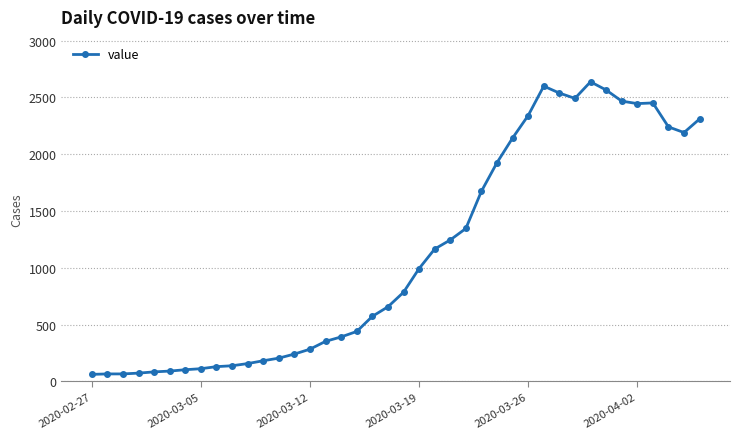

What is the maximum value shown in the chart?

2638